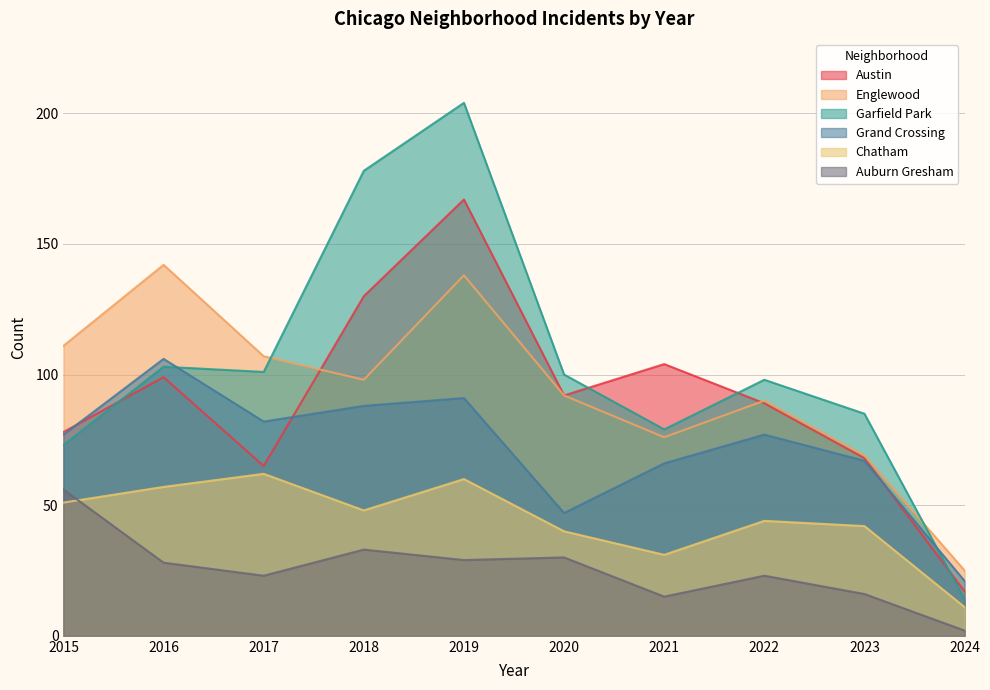

At how many categories does at least one series exceed 187?

1